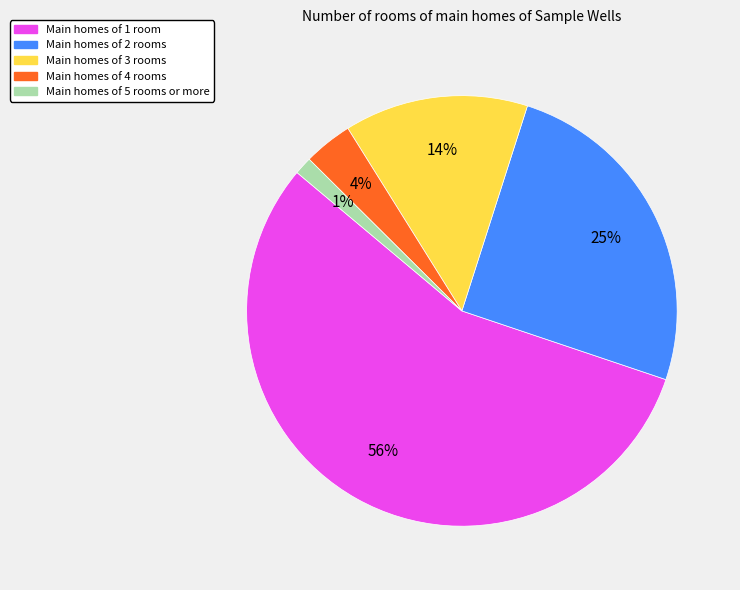

To the nearest percent, what is the difference between the largest and smallest slice percentages?

55%